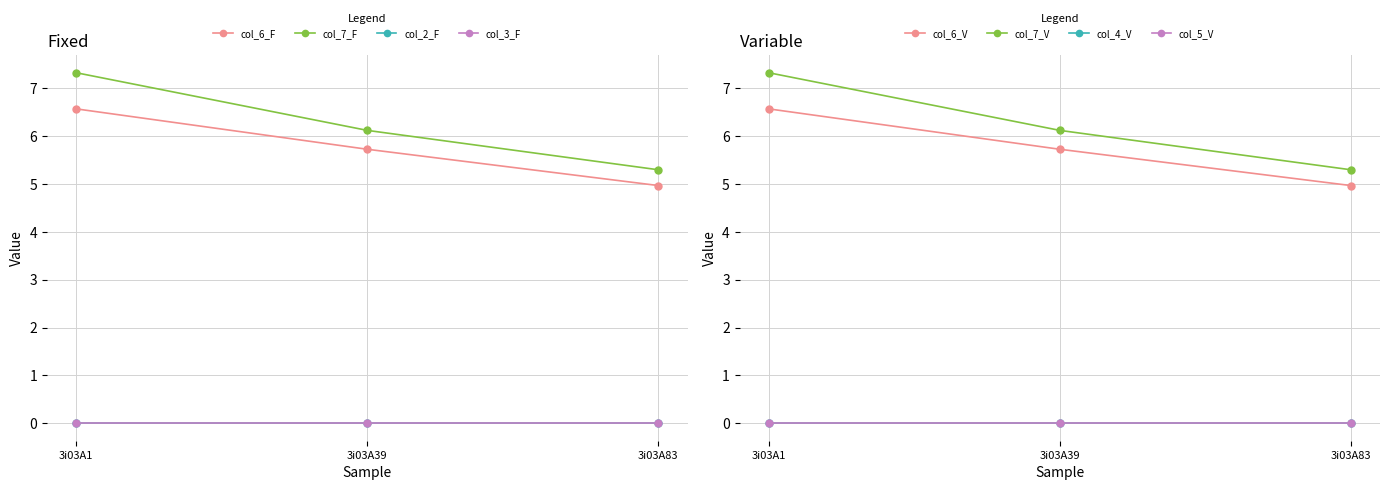

Which has a higher value, 3i03A83 or 3i03A39?

3i03A39